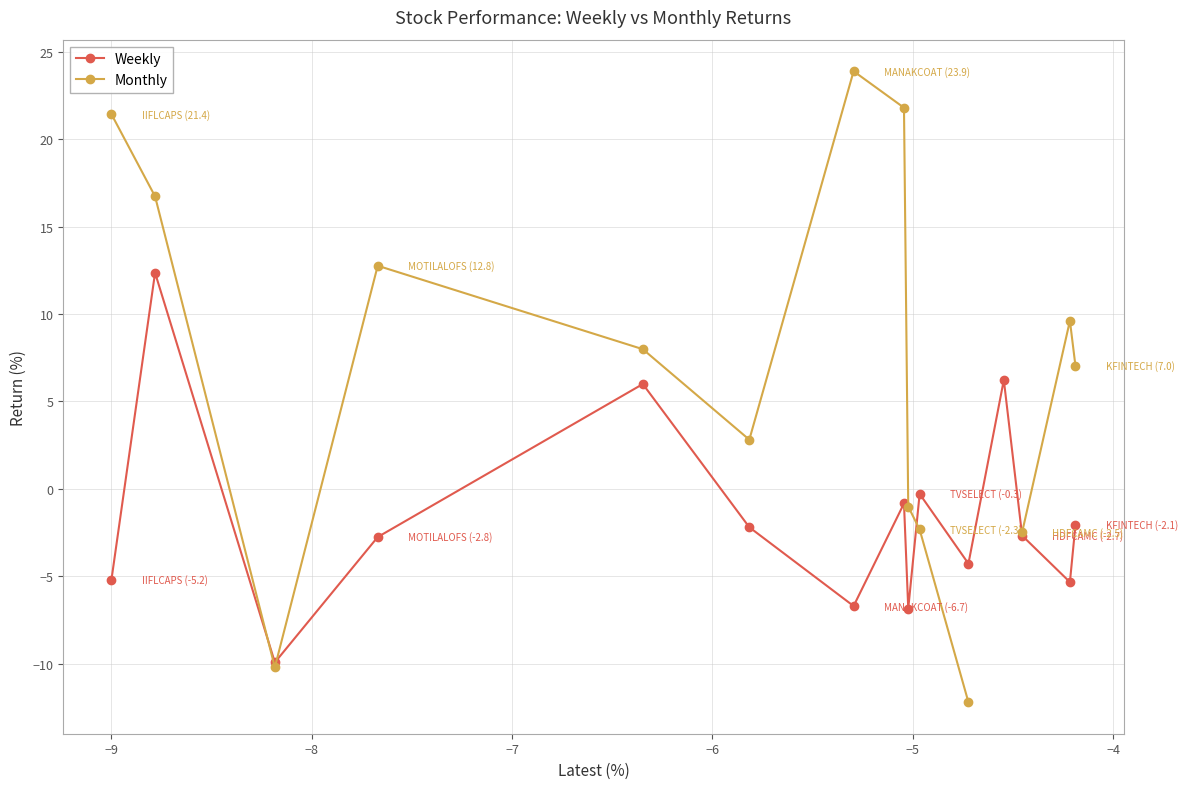

Does the chart have visible grid lines?

Yes